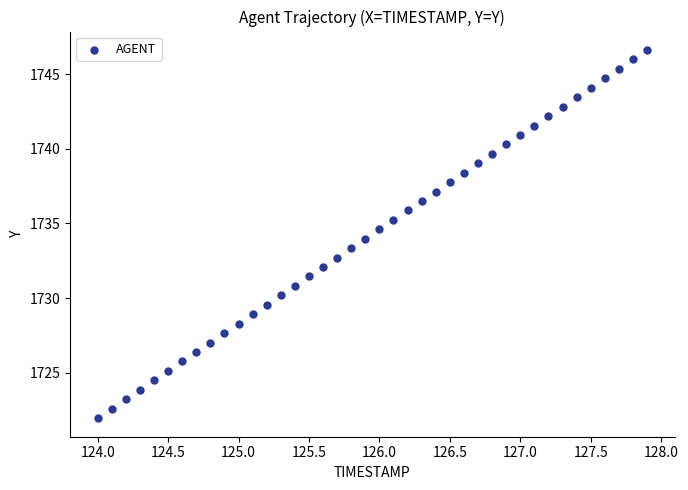

What is the range of X values (max minus min)?

3.9